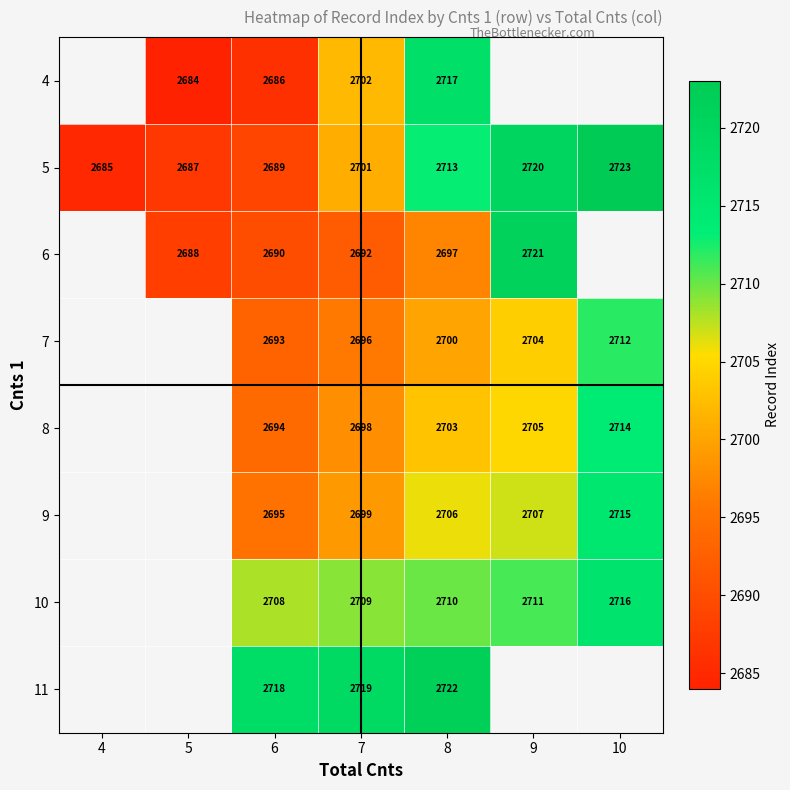

How many data points does each series have?

7